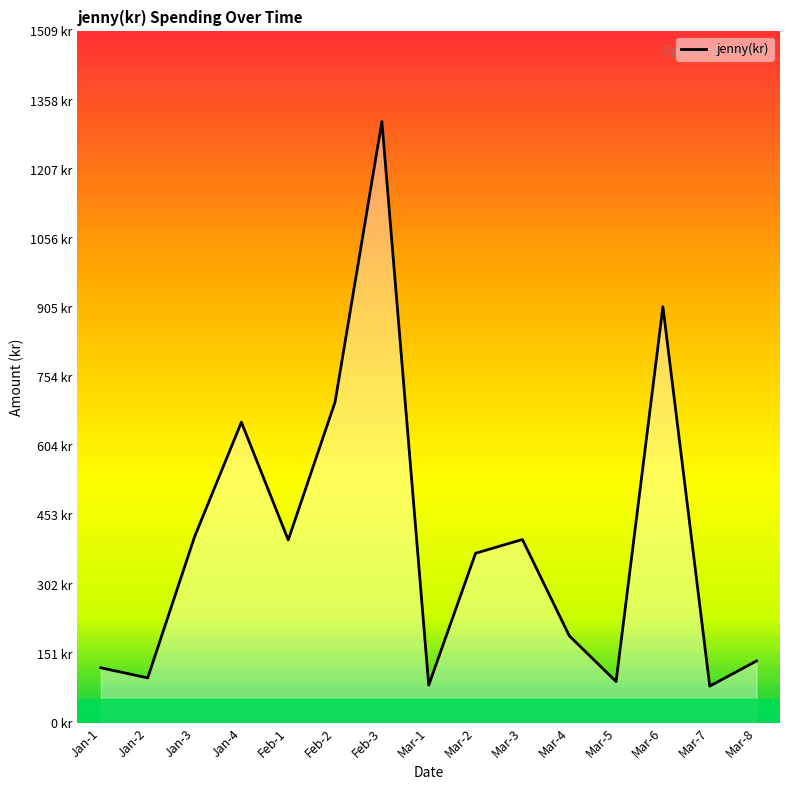

Is this an area chart (filled region under the line)?

Yes